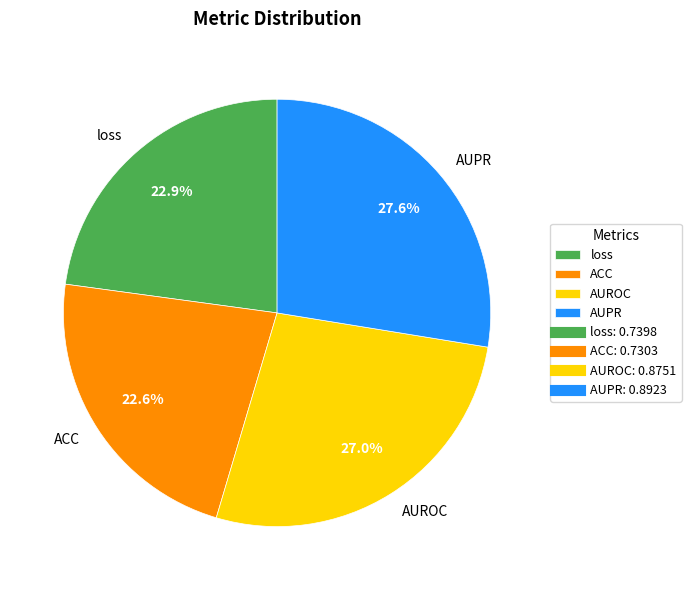

Which slice is the largest?

AUPR